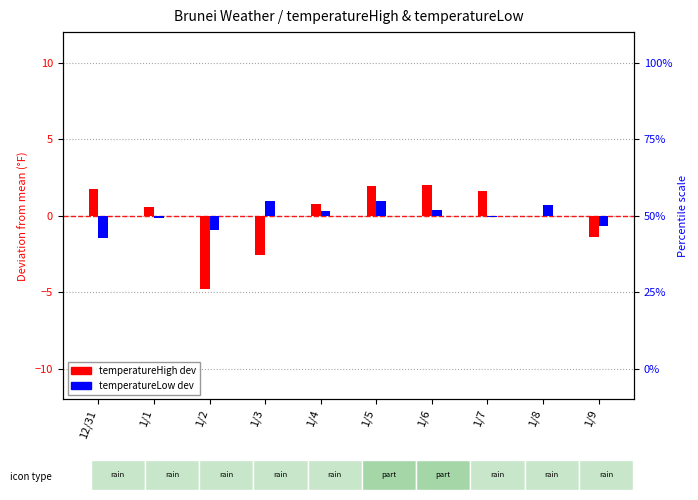

Reading left to right, list all the values displayed in this chart.

temperatureHigh (dev from mean): 12/31=1.8	1/1=0.6	1/2=-4.8	1/3=-2.6	1/4=0.8	1/5=2.0	1/6=2.0	1/7=1.6	1/8=-0.0	1/9=-1.4
temperatureLow (dev from mean): 12/31=-1.4	1/1=-0.2	1/2=-0.9	1/3=1.0	1/4=0.3	1/5=1.0	1/6=0.4	1/7=-0.1	1/8=0.7	1/9=-0.7